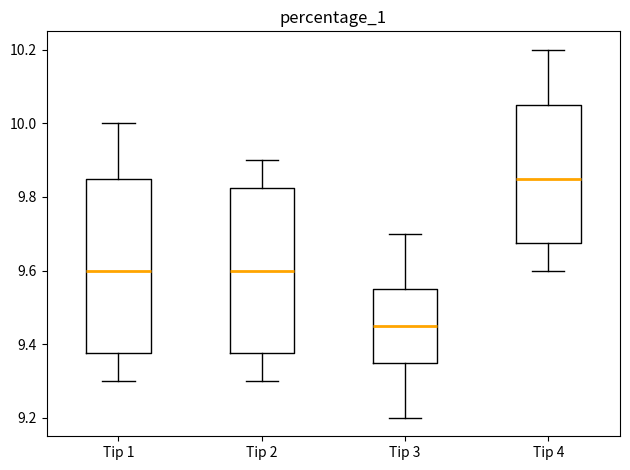

Which box has the highest median line?

Tip 4